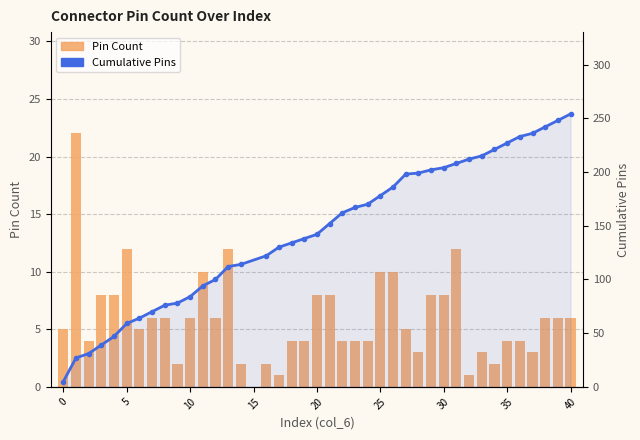

How many data points does each series have?

40